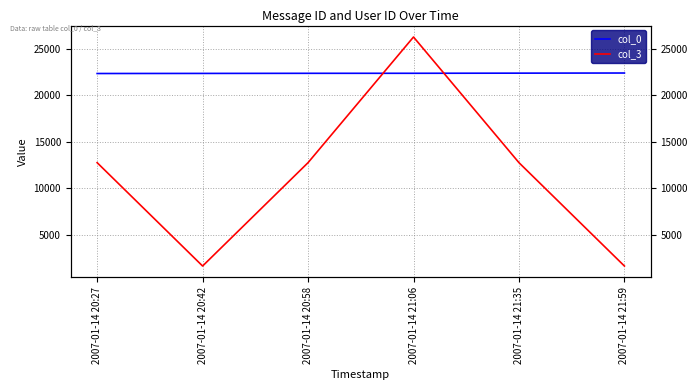

What is the lowest value of the col_0 series?

22349